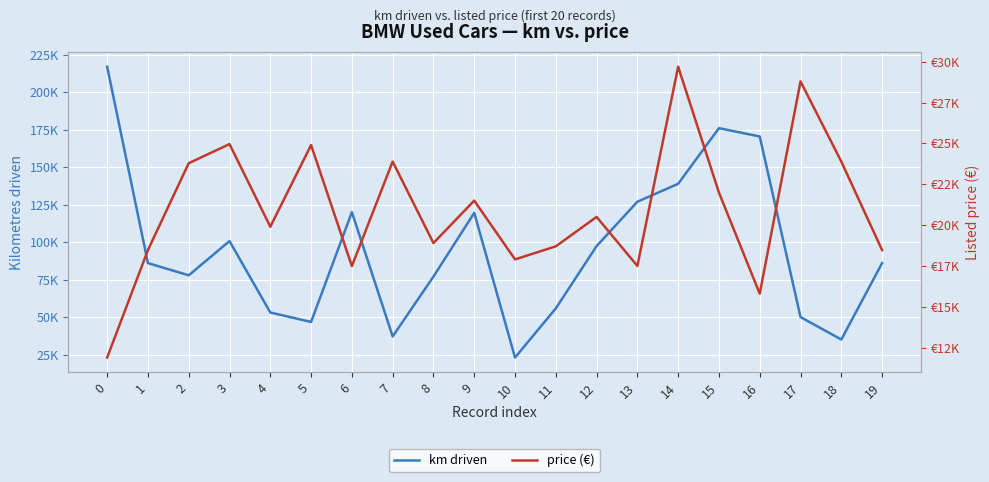

True or false: price (€) has a value of 3446 at 0.

False